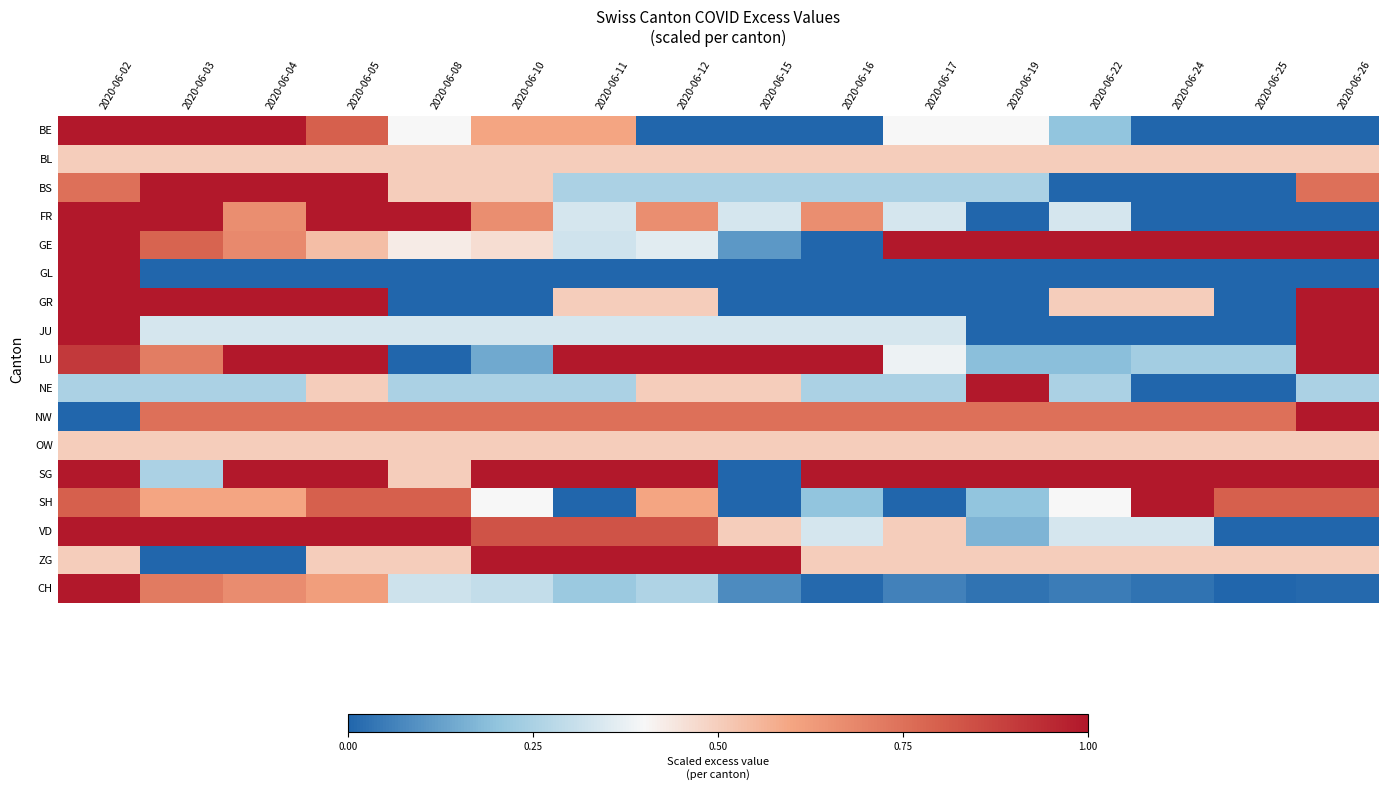

At 2020-06-10, list the series in order from largest to smallest.

SG, ZG, VD, NW, FR, BE, BL, BS, OW, GE, SH, JU, CH, NE, LU, GL, GR